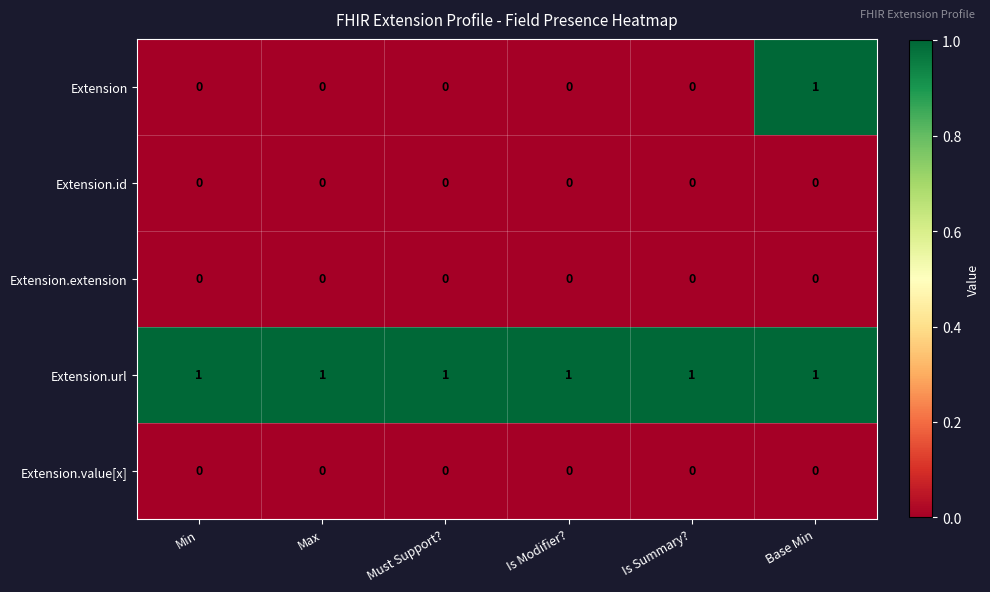

At how many categories does at least one series exceed 0?

6